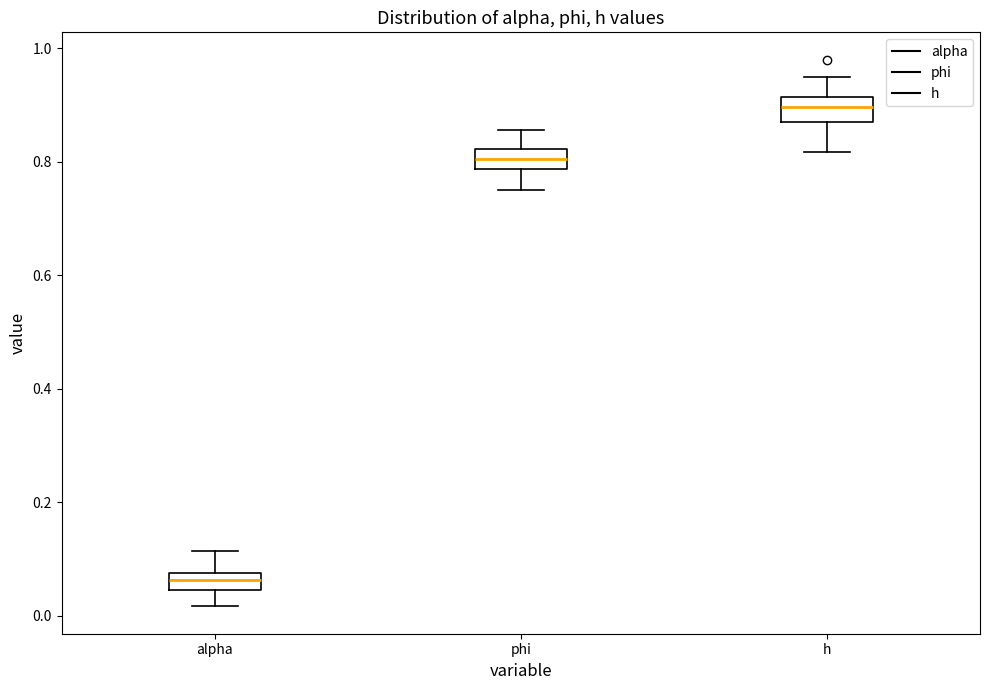

Where does the lower whisker of the box for phi end on the y-axis? The values are not printed on the chart, so give them approximately, as read against the axis.

0.74